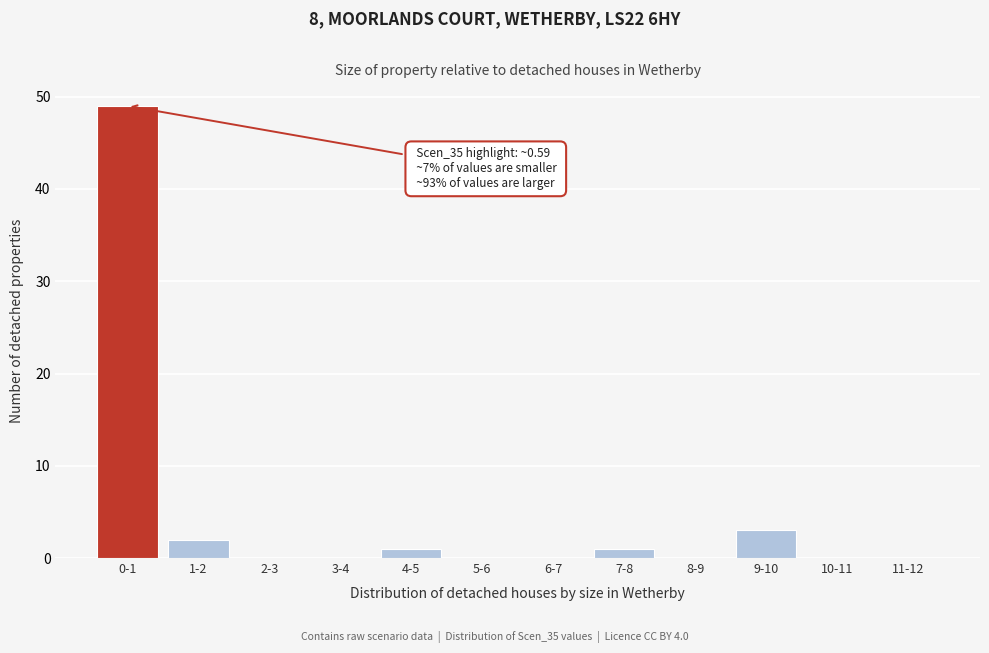

Reading left to right, transcribe all the data shown in this chart.

0-1=49	1-2=2	2-3=0	3-4=0	4-5=1	5-6=0	6-7=0	7-8=1	8-9=0	9-10=3	10-11=0	11-12=0